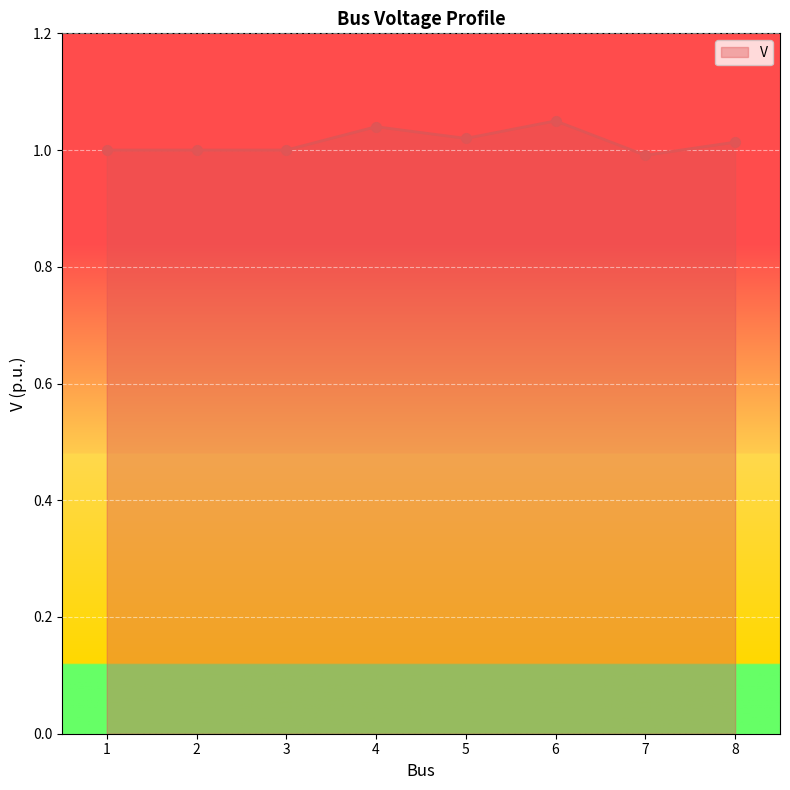

Does the chart have visible grid lines?

Yes